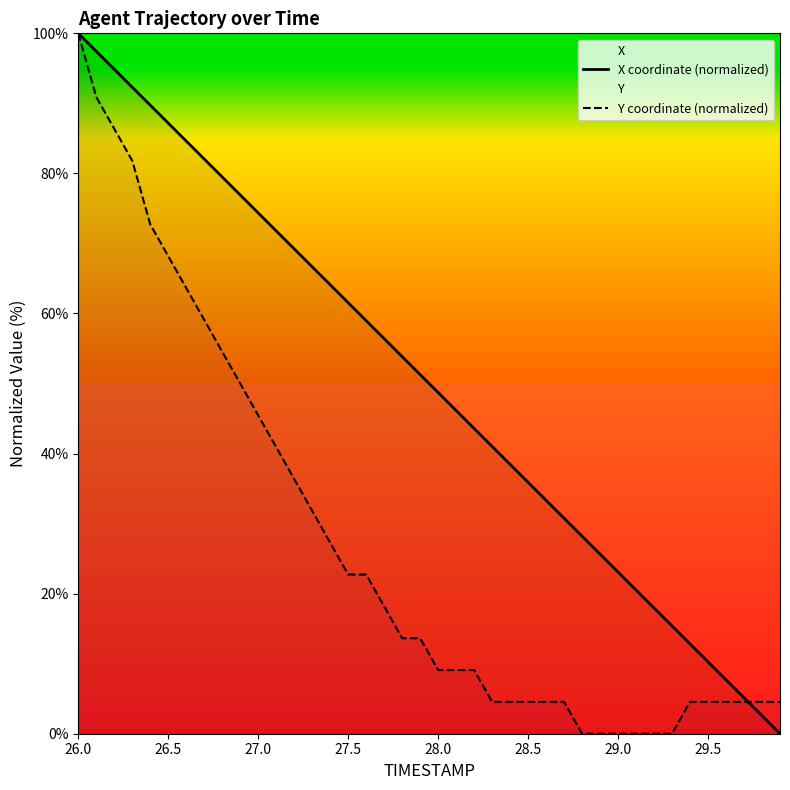

How many categories are shown in the chart?

40